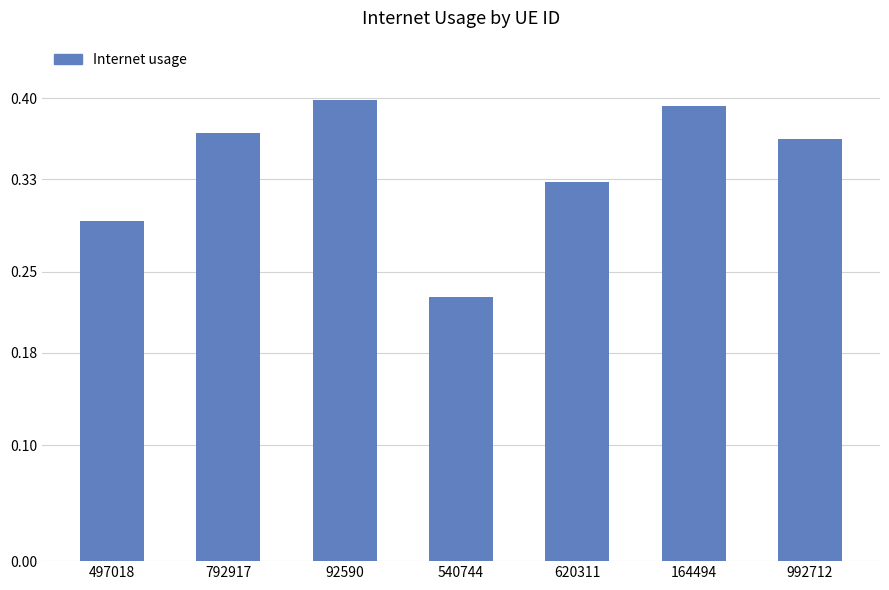

What is the sum of the values at 792917 and 92590?

0.8